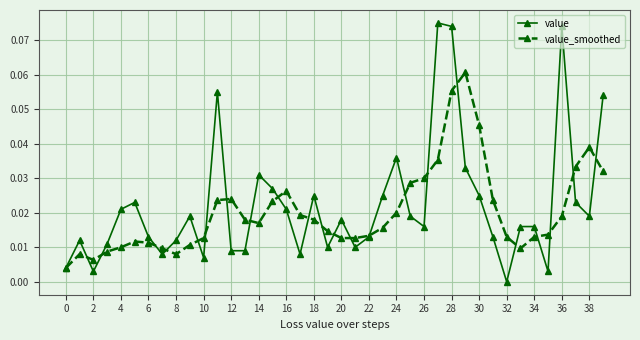

Which series has the widest spread of values?

value